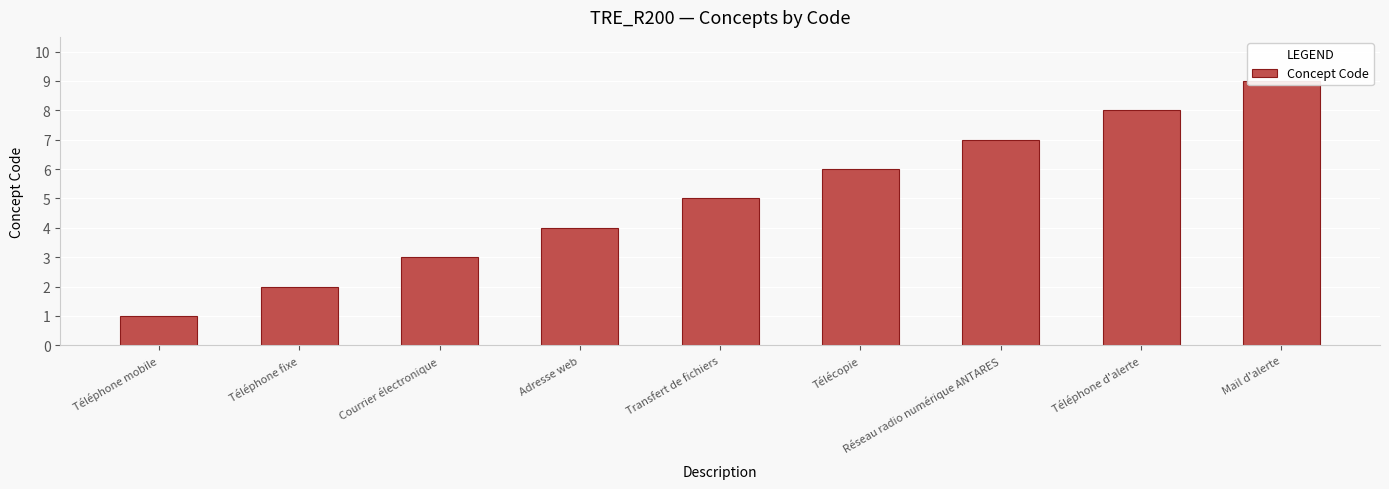

What is the difference between the values at Télécopie and Mail d'alerte?

3